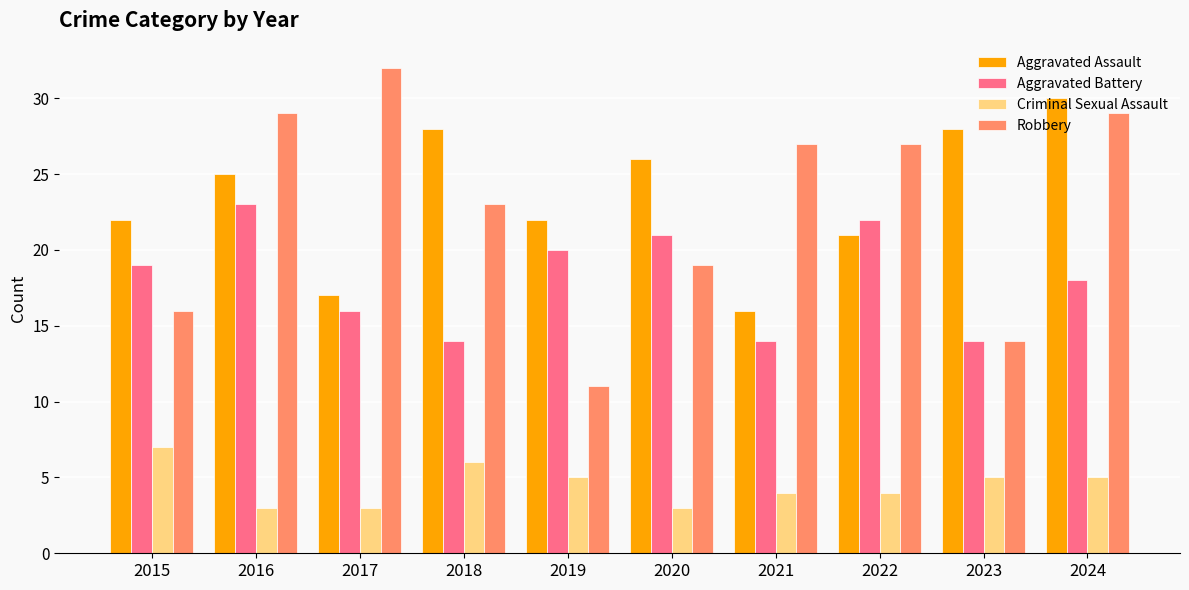

How many bars are there in total?

40